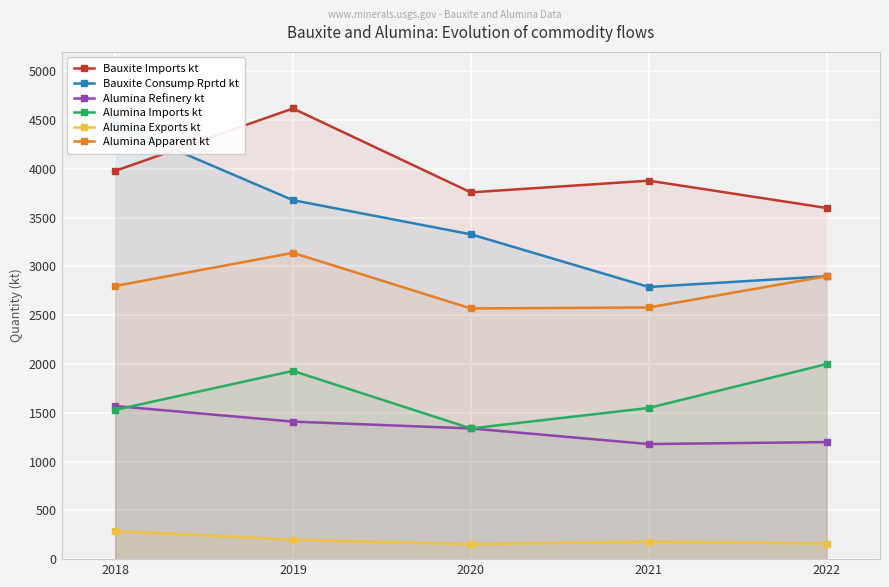

What is the maximum value shown in the chart?

4620